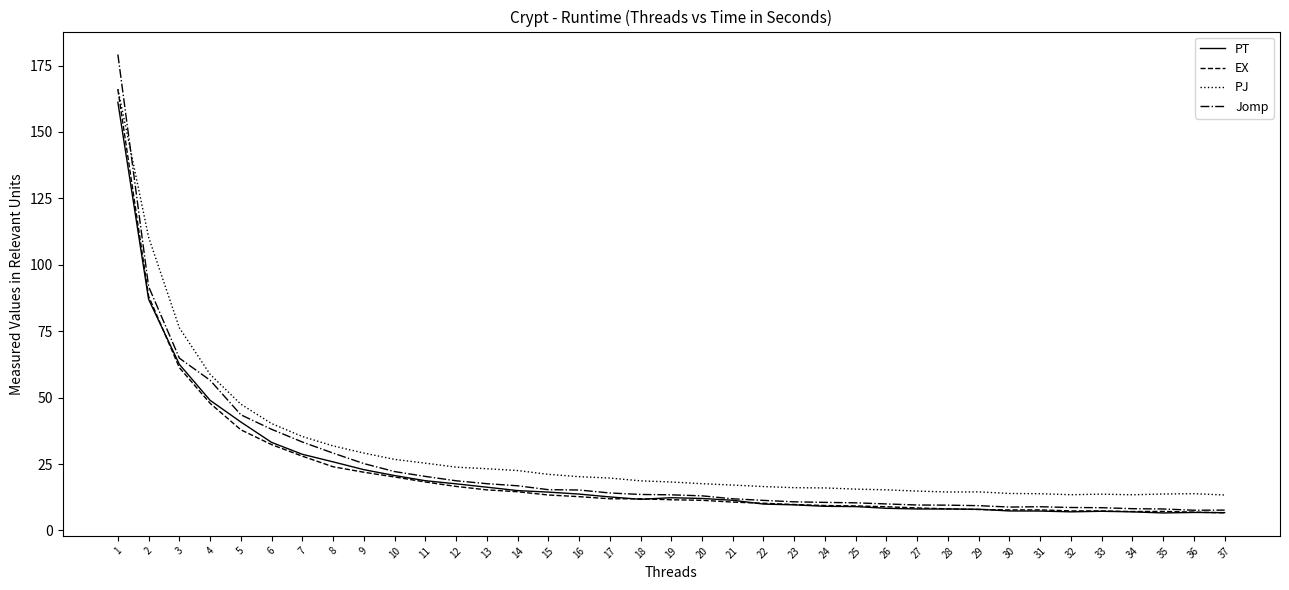

Which category has the highest value in the PT series?

1